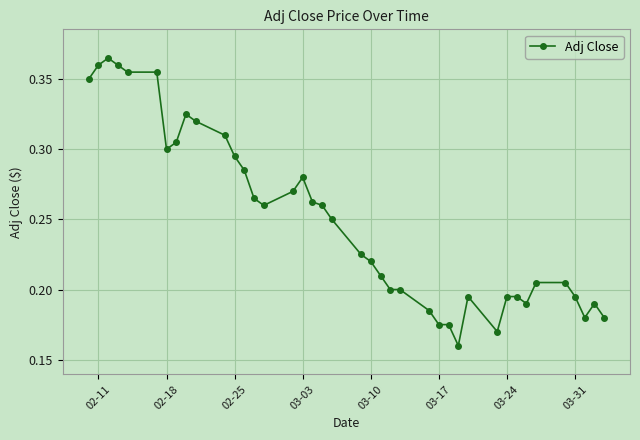

True or false: there are more than 0 points higher than both neighbors.

True